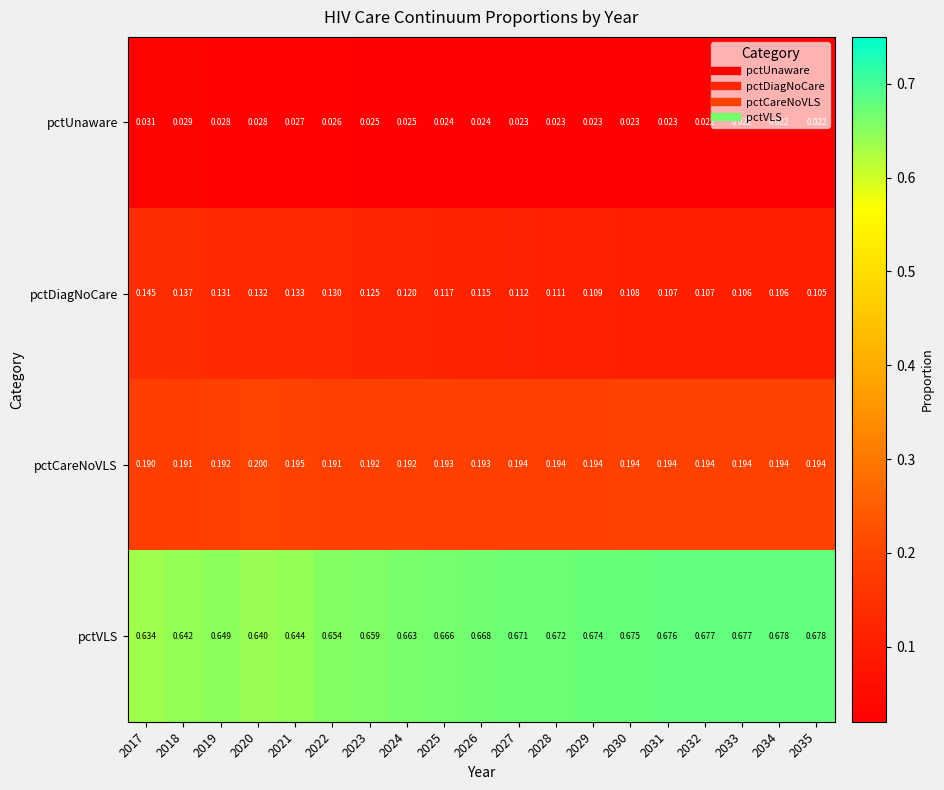

List the series in order of their peak value, highest first.

pctVLS, pctCareNoVLS, pctDiagNoCare, pctUnaware